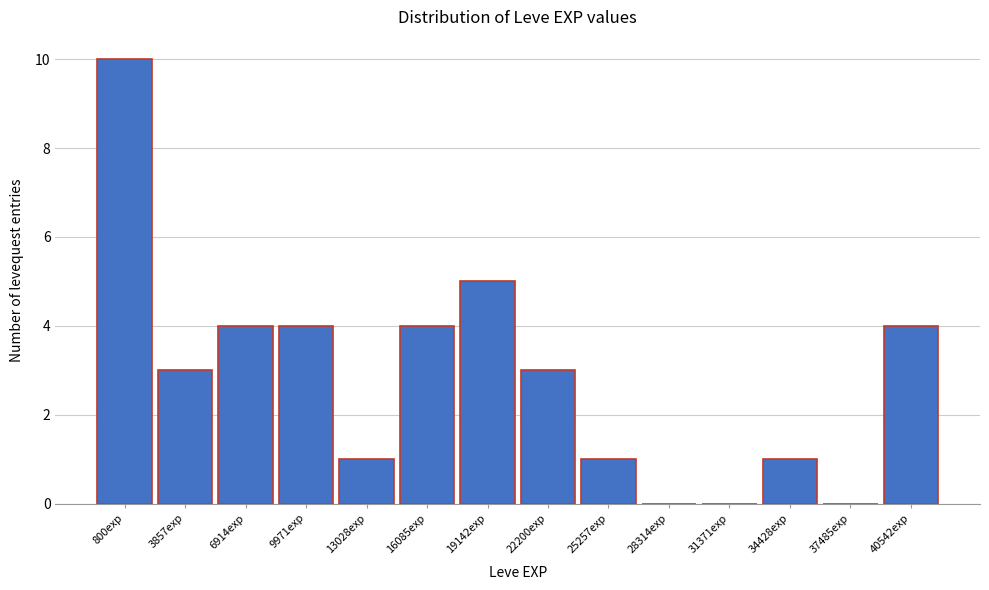

Reading left to right, extract all data points from this chart.

800exp=10	3857exp=3	6914exp=4	9971exp=4	13028exp=1	16085exp=4	19142exp=5	22200exp=3	25257exp=1	28314exp=0	31371exp=0	34428exp=1	37485exp=0	40542exp=4